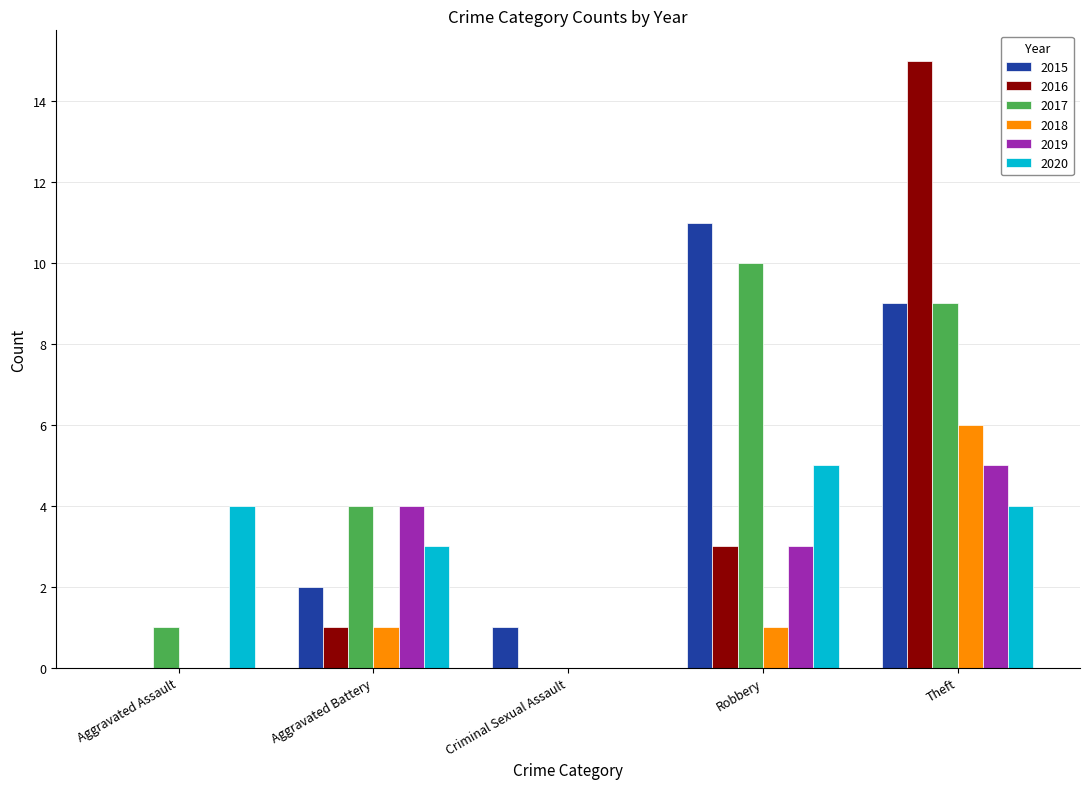

Between Aggravated Assault and Aggravated Battery, which series saw the biggest shift?

2019